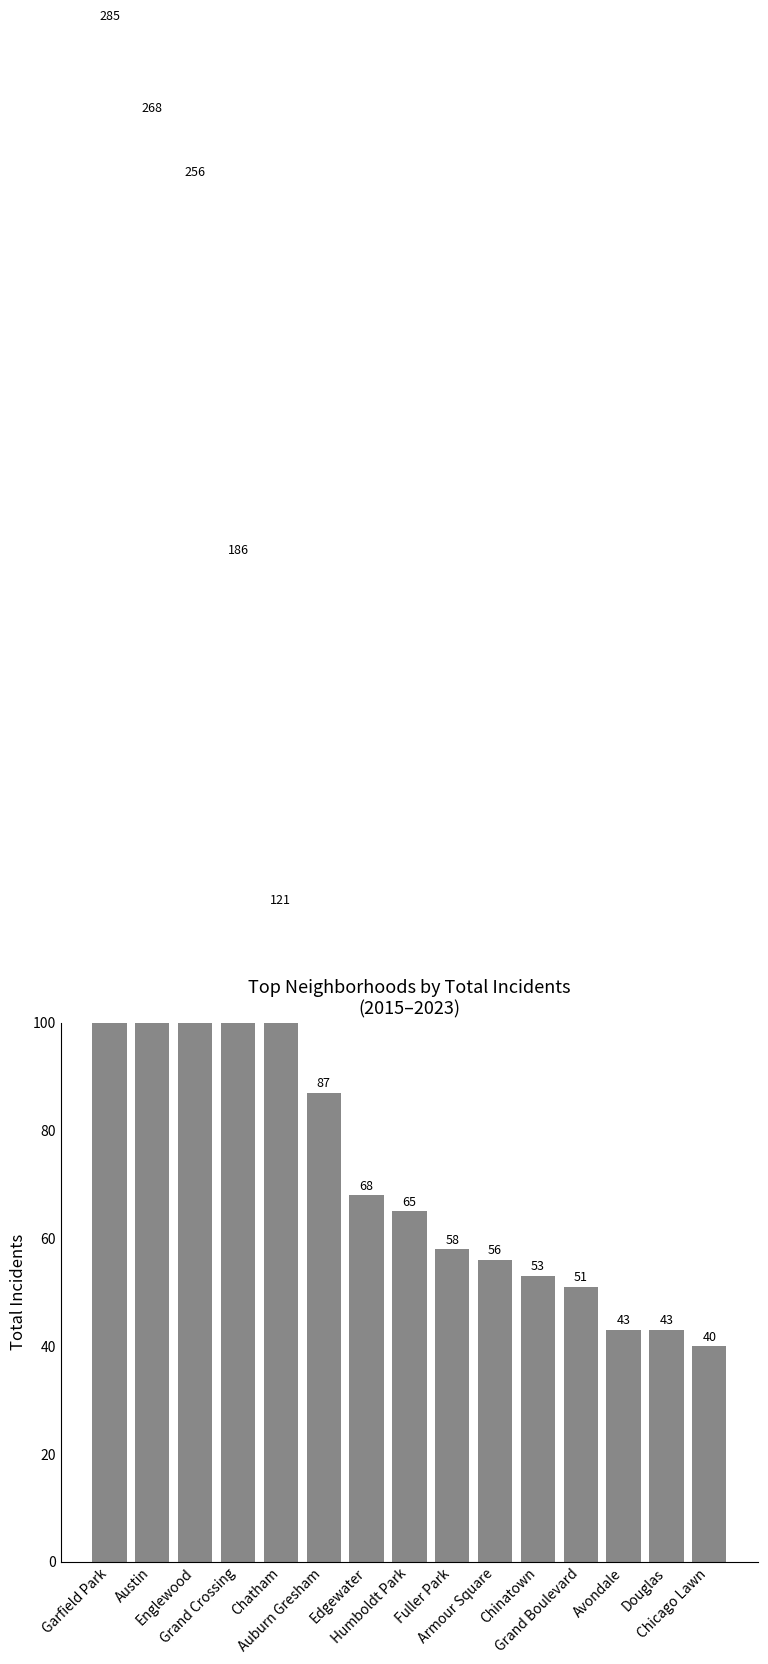

Reading left to right, list all the values displayed in this chart.

285	268	256	186	121	87	68	65	58	56	53	51	43	43	40